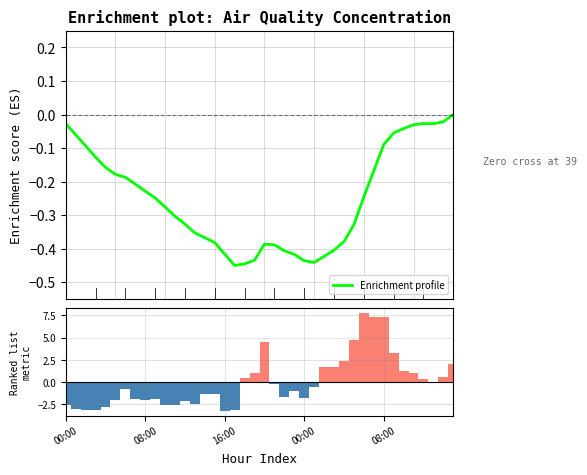

At which category is the sum across all series the highest?

30